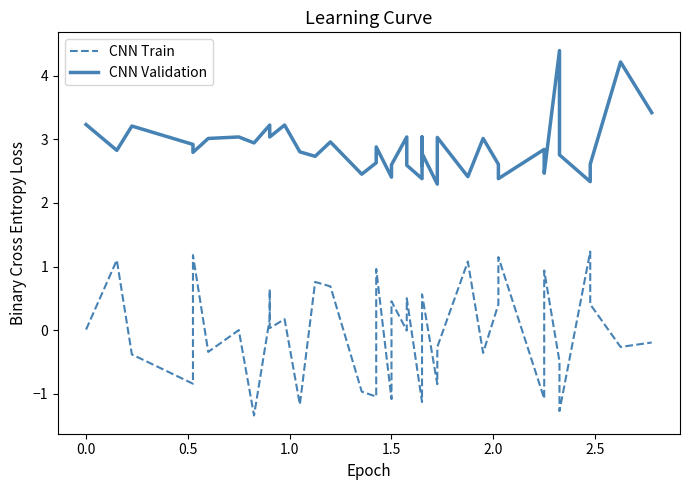

Rank the series by their average value, from lowest to highest.

CNN Train, CNN Validation